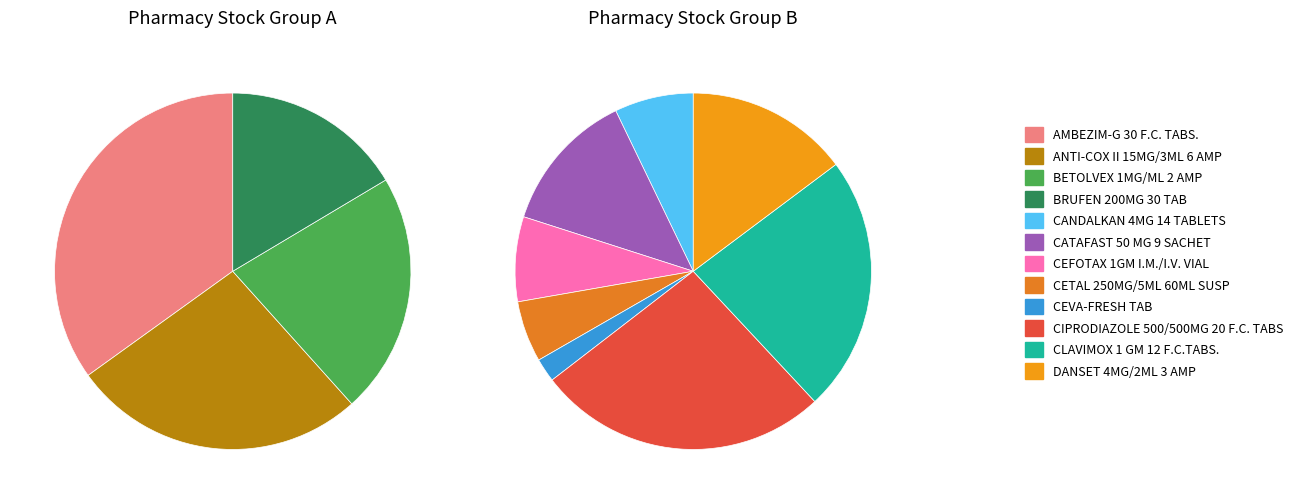

How many slices are in this pie chart?

12